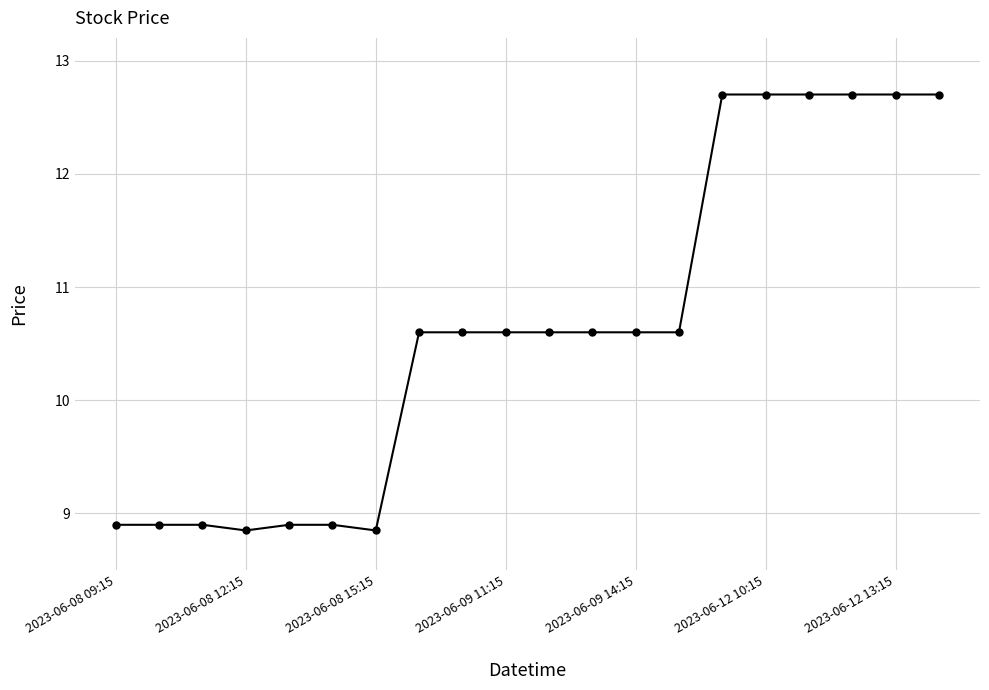

How many values are between 8 and 12?

14